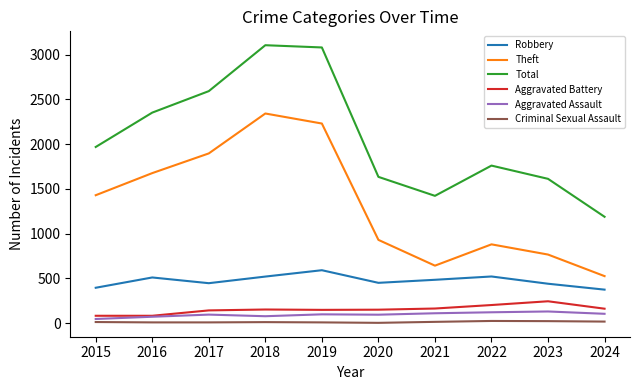

True or false: Robbery and Criminal Sexual Assault cross at least once.

False